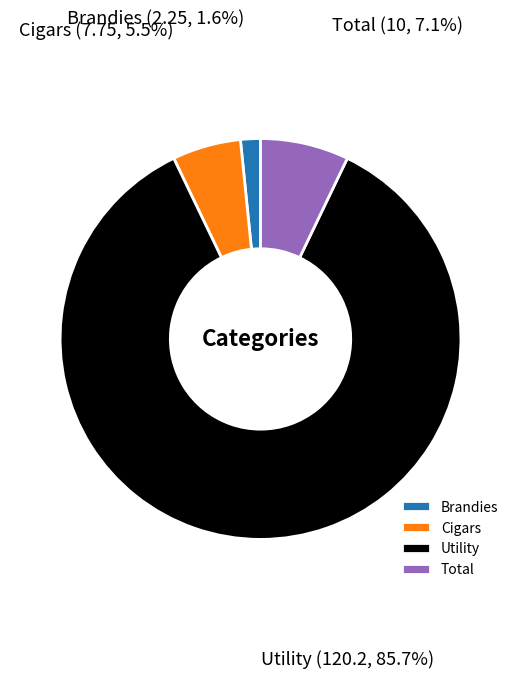

Which slice represents more than half of the pie?

Utility